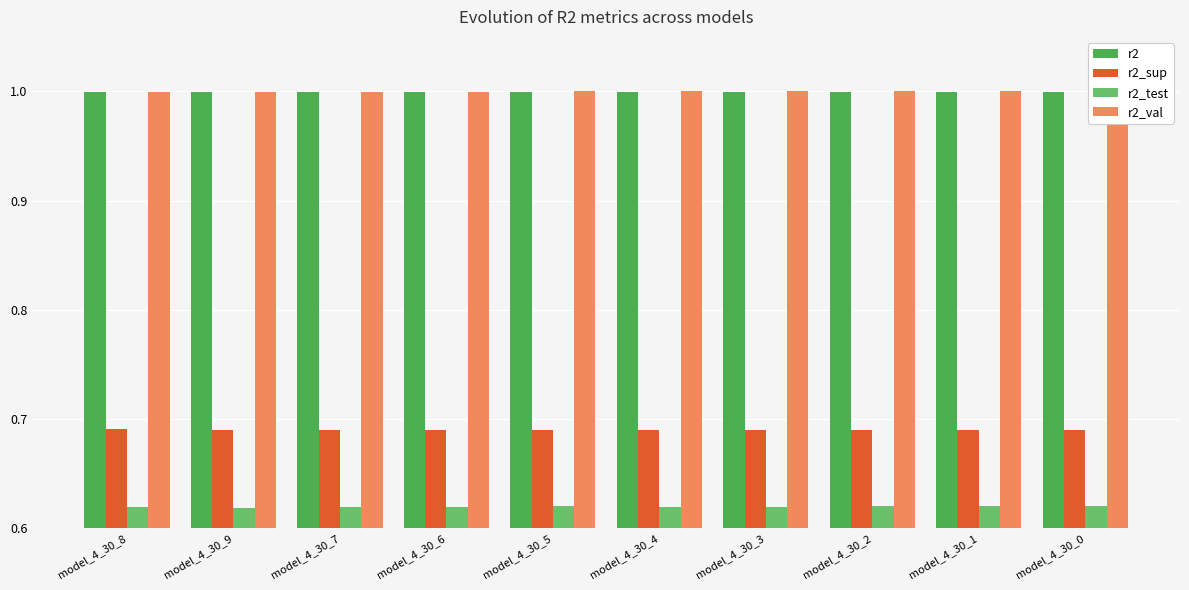

List the labels in order of r2_test value, largest first.

model_4_30_0, model_4_30_1, model_4_30_2, model_4_30_5, model_4_30_4, model_4_30_3, model_4_30_7, model_4_30_6, model_4_30_8, model_4_30_9